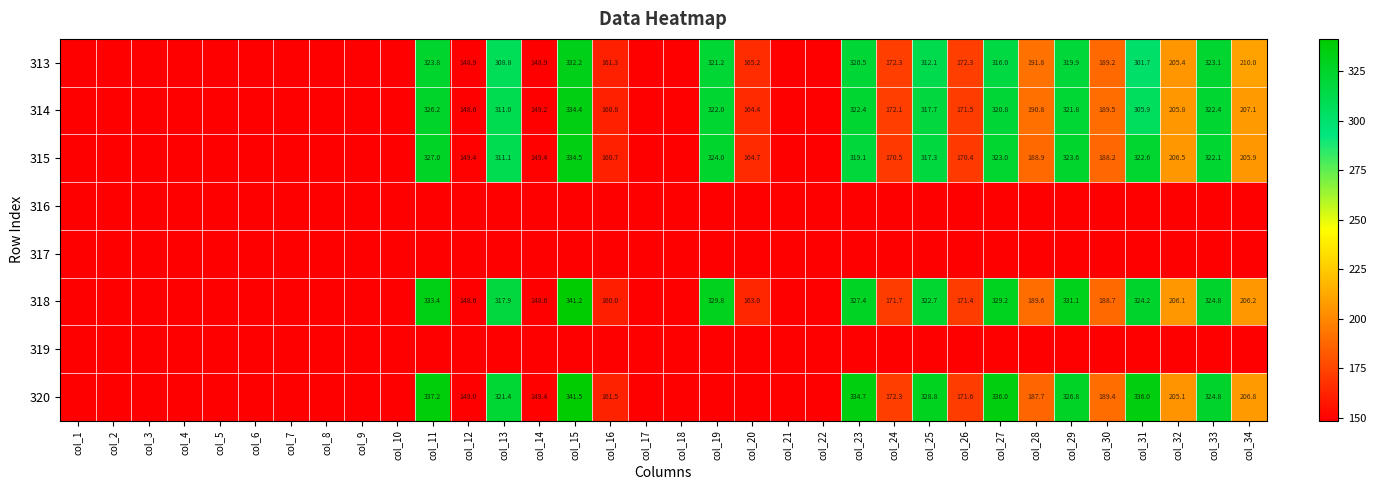

Is it true that 315 equals 284.1 at col_16?

False